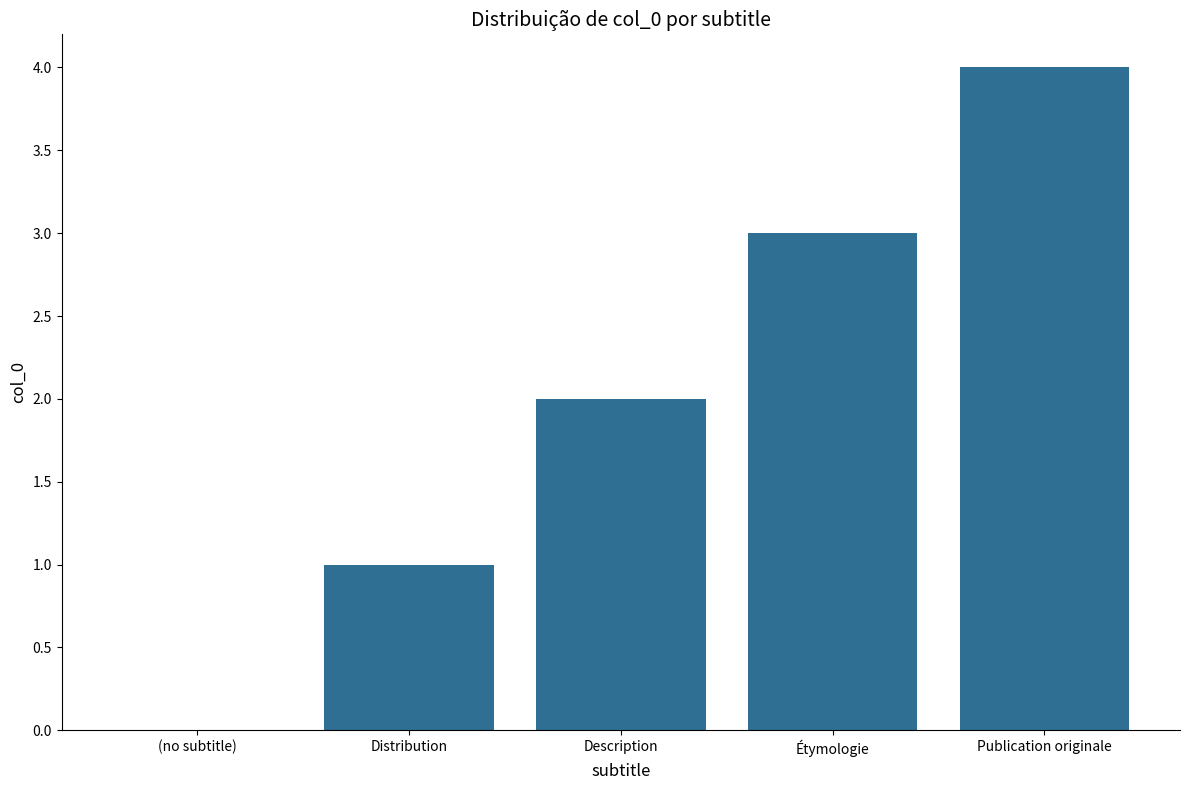

How many distinct data groups are displayed?

1